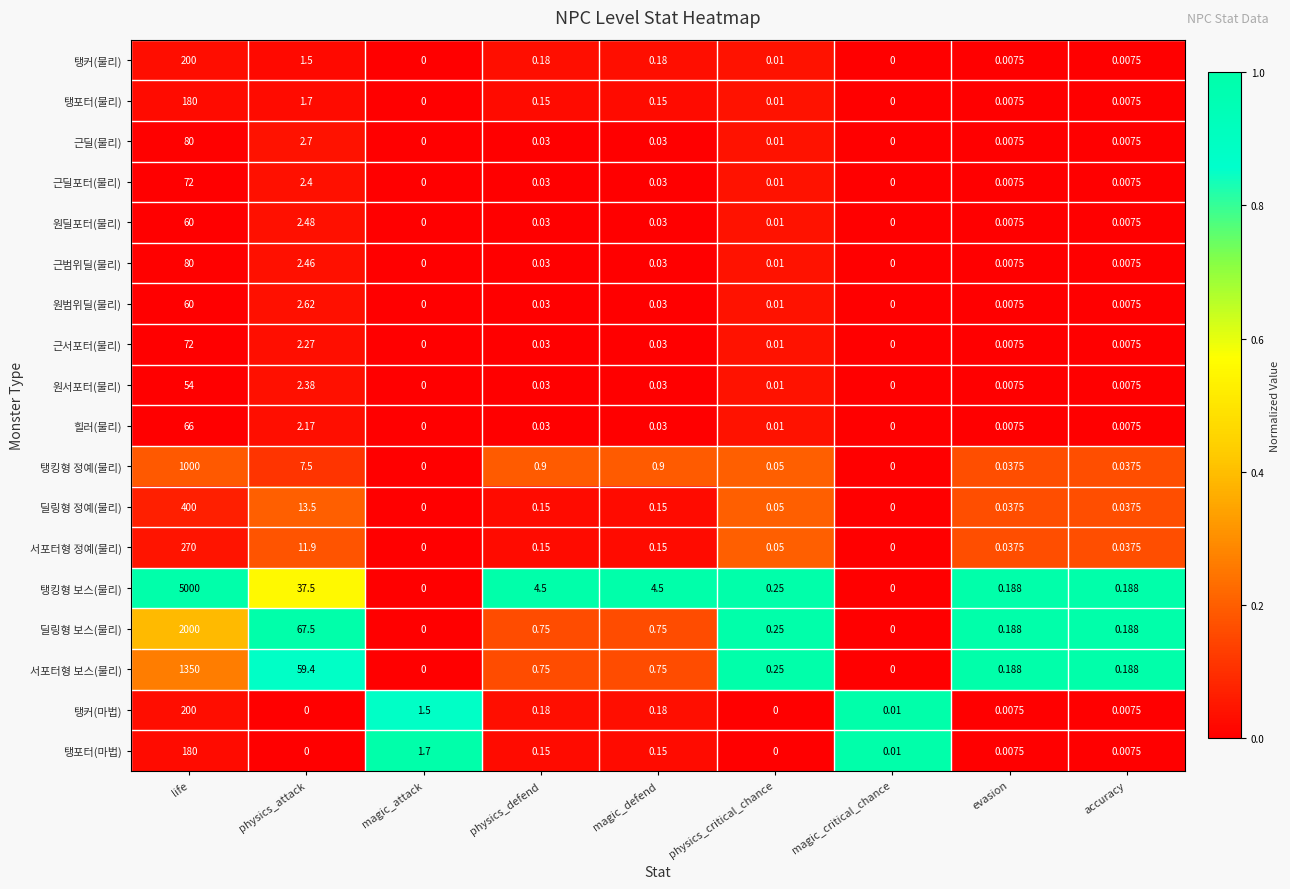

At which label is 근딜(물리) closest to 40?

physics_attack